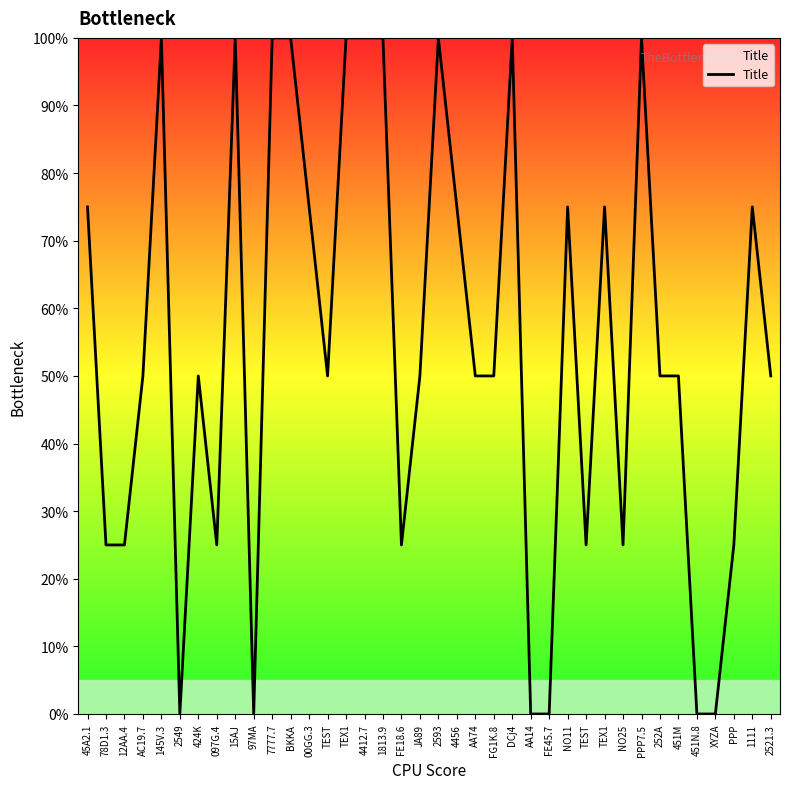

How many categories are shown in the chart?

38